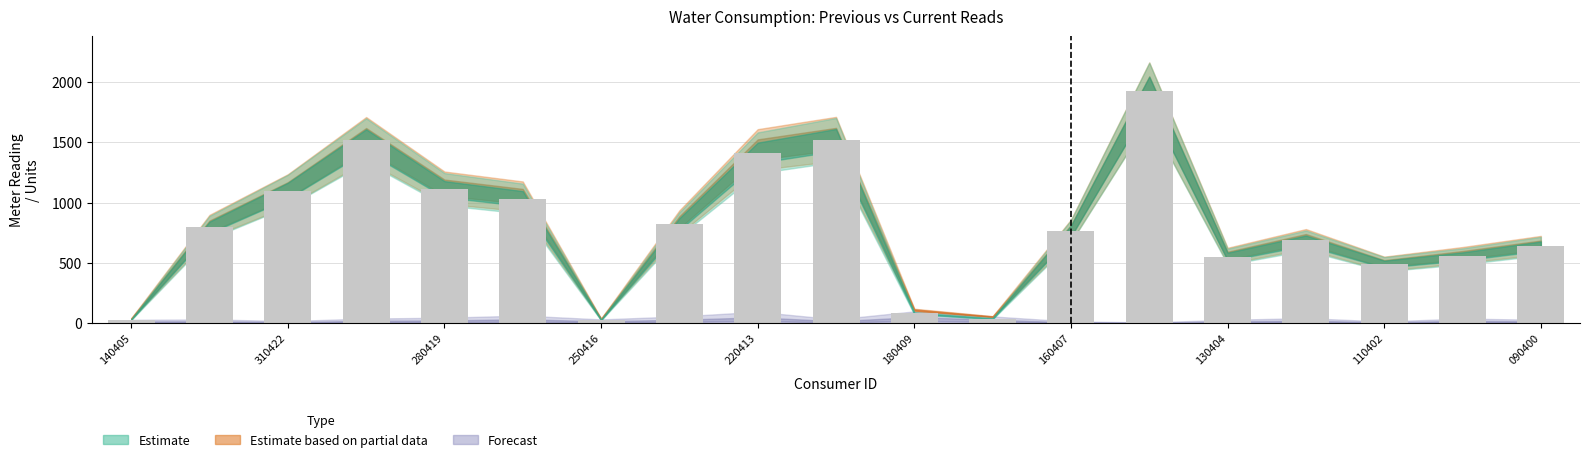

What is the difference between the maximum and minimum values?

1901